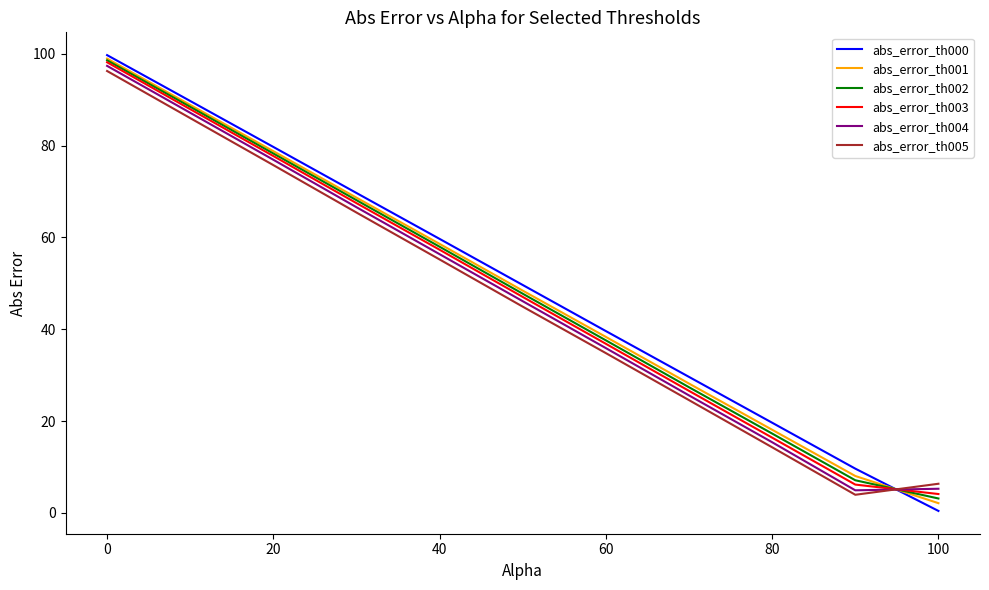

What is the maximum value shown in the chart?

99.7